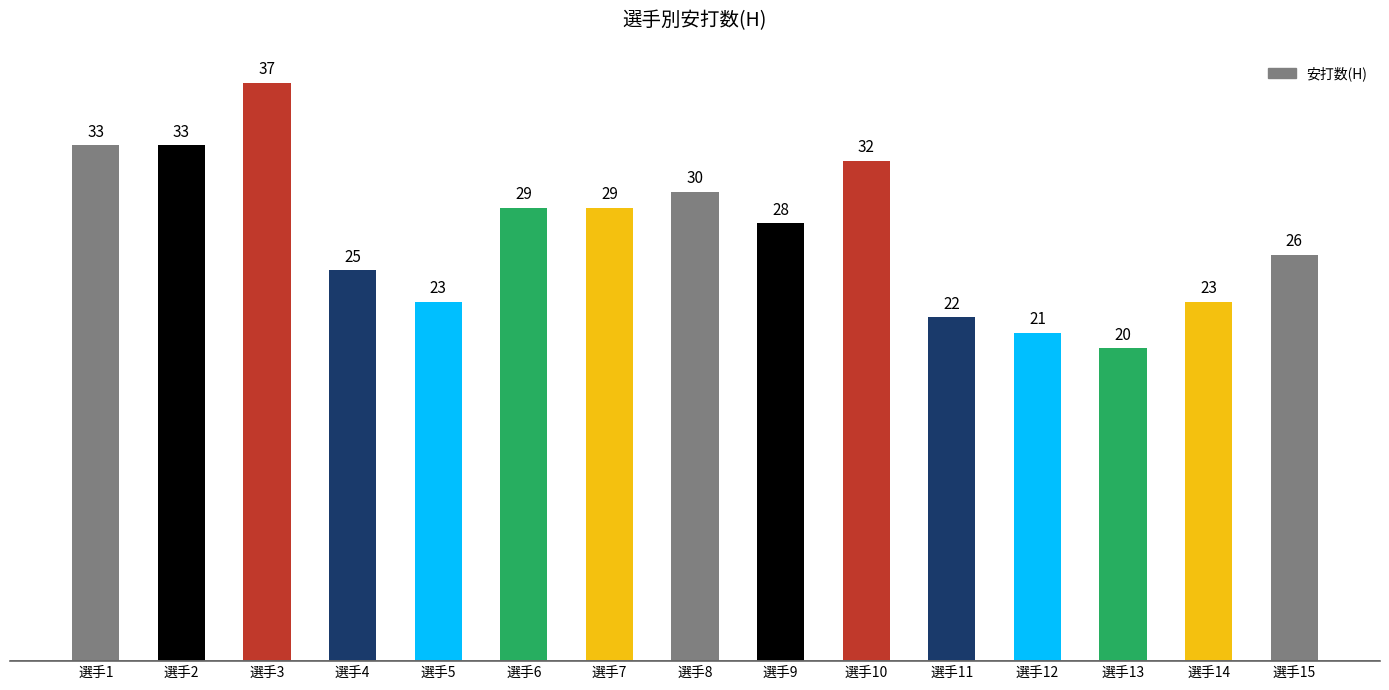

What is the difference between the maximum and second lowest values?

16